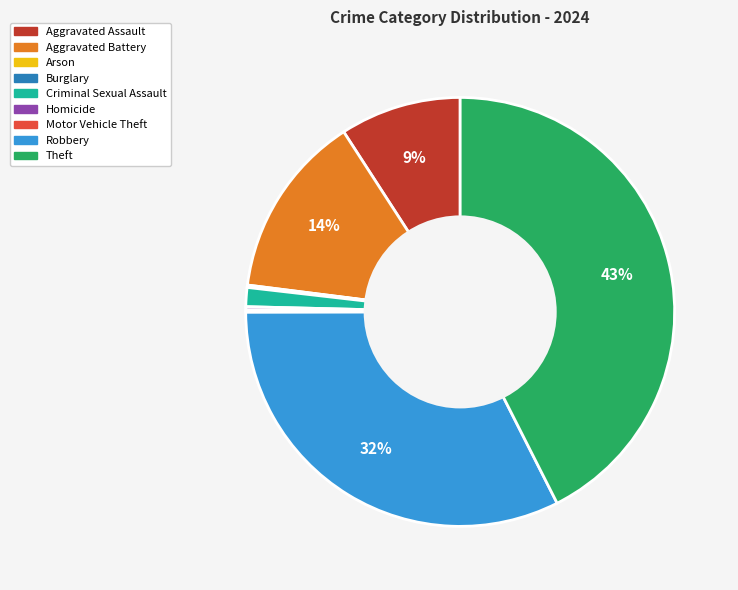

Does any single category account for the majority?

No